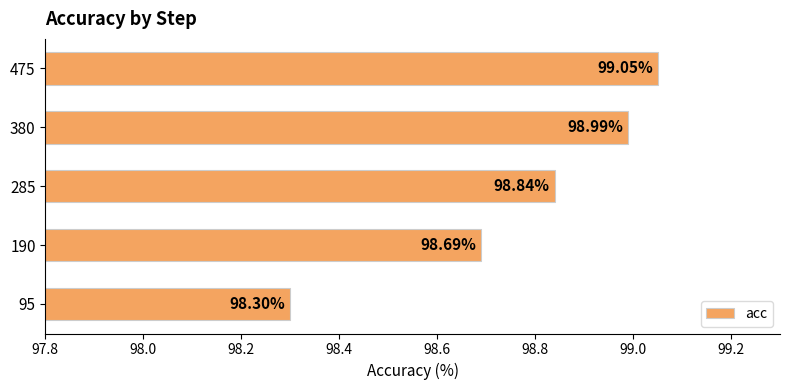

Rank the categories by value from highest to lowest.

475, 380, 285, 190, 95